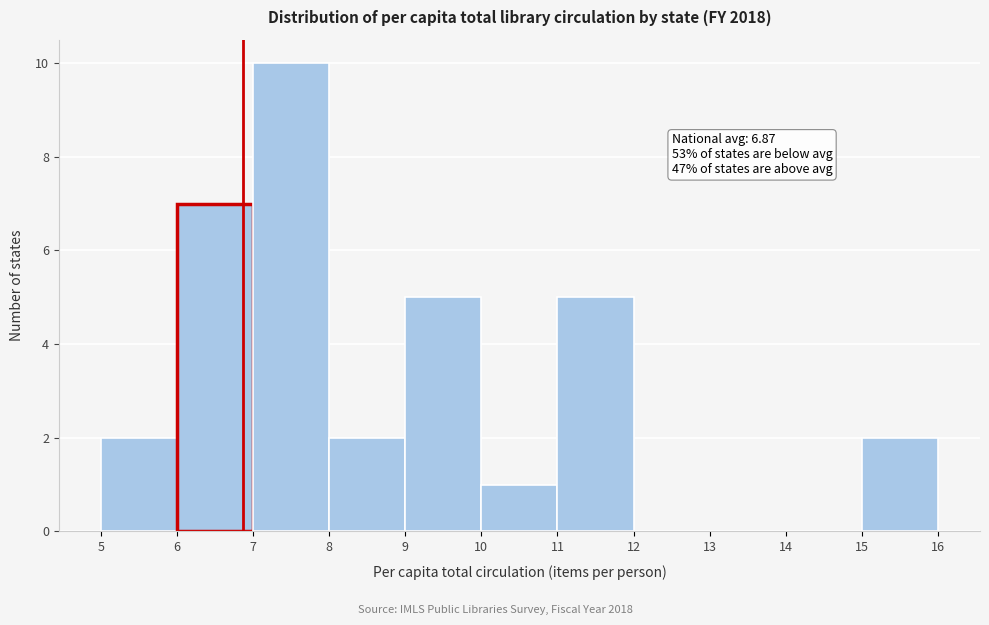

Which range on the x-axis has the tallest bar?

7 to 8